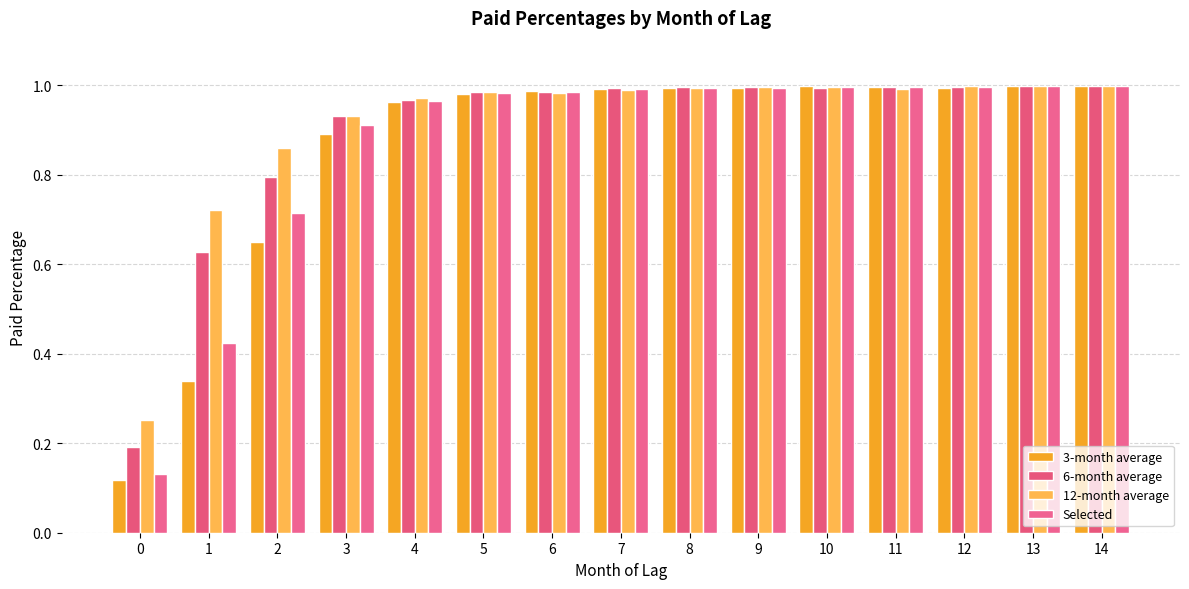

Reading left to right, transcribe all the data shown in this chart.

3-month average: 0.1	0.3	0.6	0.9	1.0	1.0	1.0	1.0	1.0	1.0	1.0	1.0	1.0	1.0	1.0
6-month average: 0.2	0.6	0.8	0.9	1.0	1.0	1.0	1.0	1.0	1.0	1.0	1.0	1.0	1.0	1.0
12-month average: 0.3	0.7	0.9	0.9	1.0	1.0	1.0	1.0	1.0	1.0	1.0	1.0	1.0	1.0	1.0
Selected: 0.1	0.4	0.7	0.9	1.0	1.0	1.0	1.0	1.0	1.0	1.0	1.0	1.0	1.0	1.0